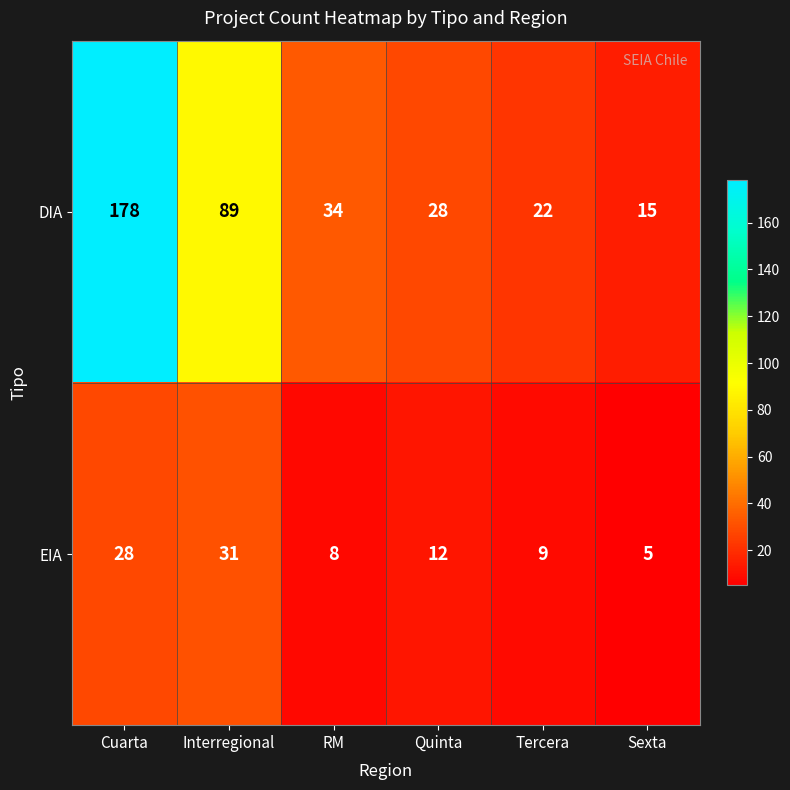

What is the total value across all series at Tercera?

31